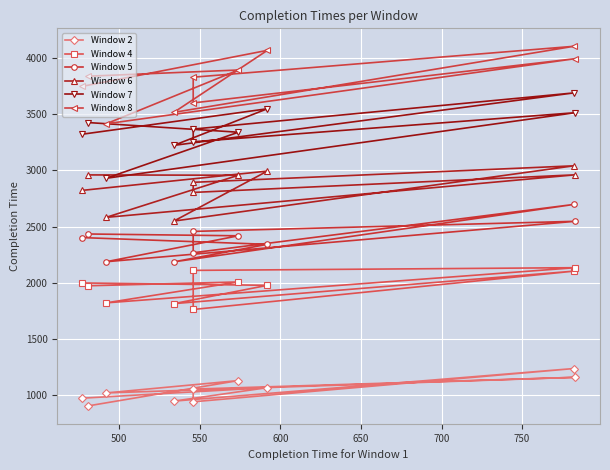

At which category does Window 5 reach its first local valley?

550